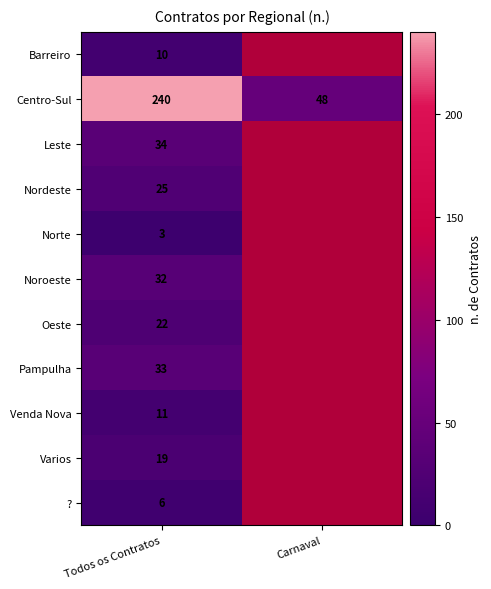

Which has a higher value, Todos os Contratos or Carnaval?

Carnaval